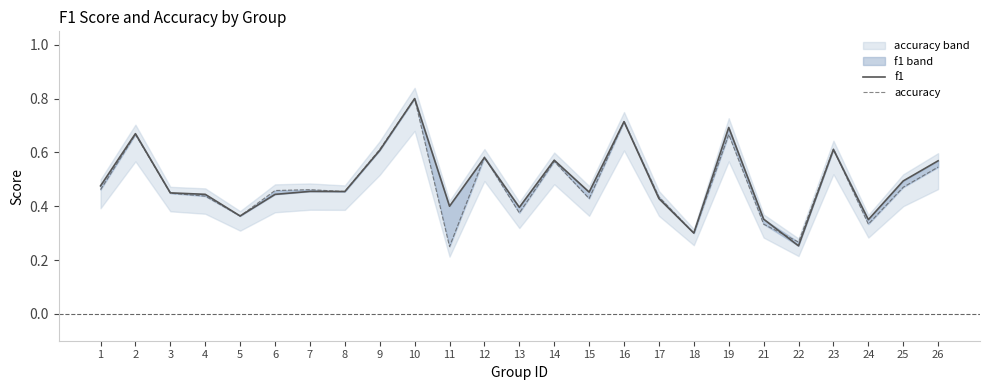

What is the value of the f1 point at the 7th from the left?

0.5